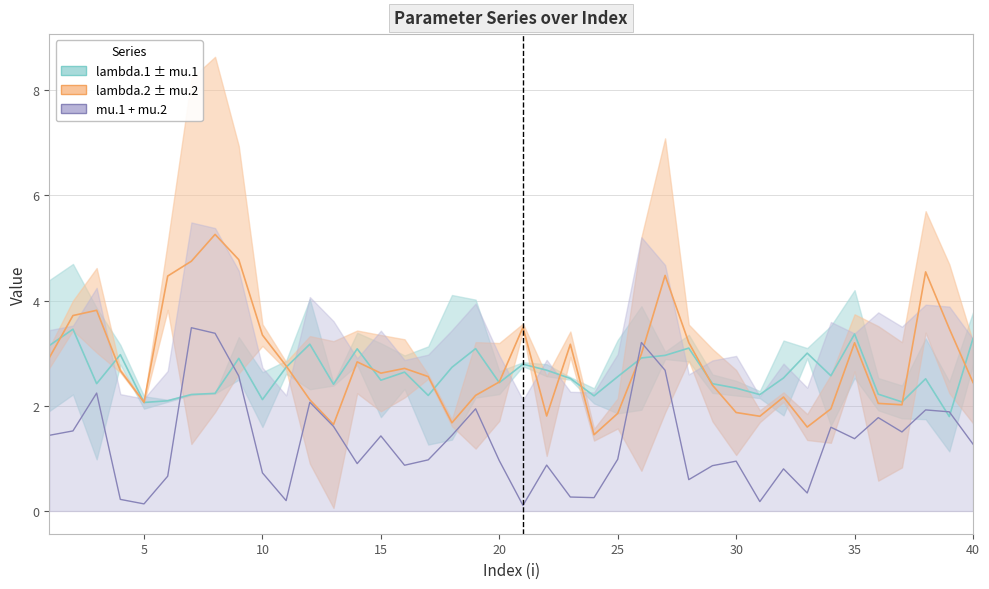

At which category does lambda.2 reach its first local valley?

5